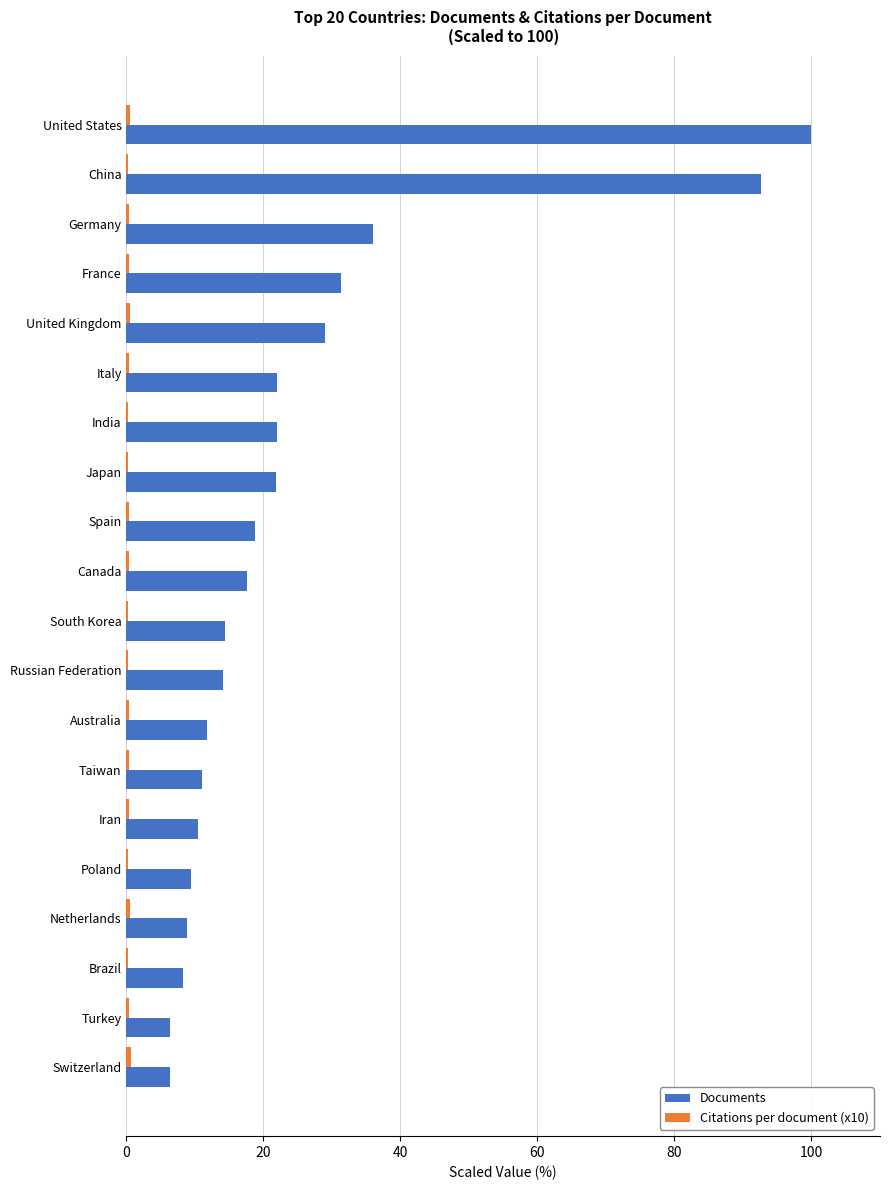

Where is Documents nearest to the value 53?

Germany